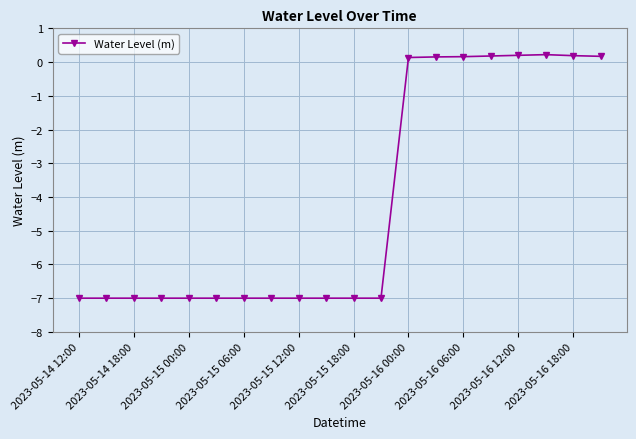

What is the value of the 5th point from the left?

-7.0